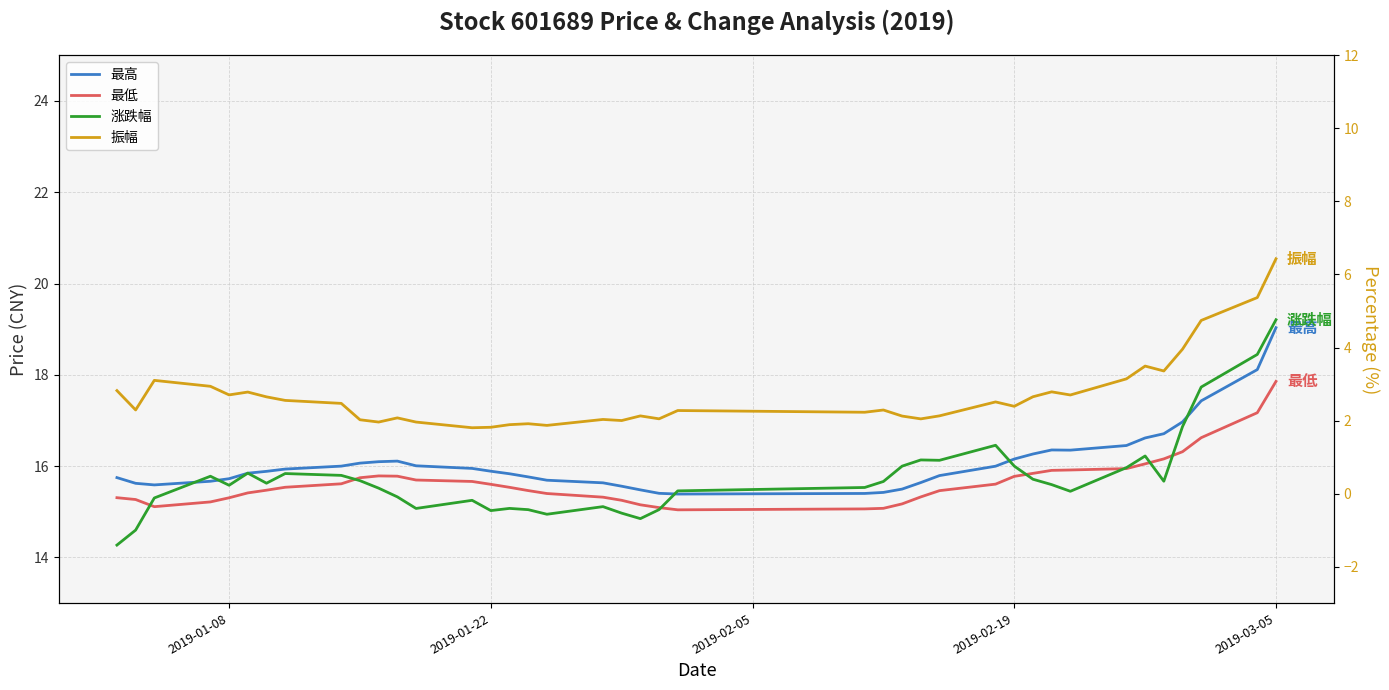

Reading left to right, what are all the values shown in this chart?

最高: 15.8	15.6	15.6	15.7	15.7	15.8	15.9	15.9	16.0	16.1	16.1	16.1	16.0	16.0	15.9	15.8	15.8	15.7	15.6	15.6	15.5	15.4	15.4	15.4	15.4	15.5	15.6	15.8	16.0	16.2	16.3	16.4	16.4	16.5	16.6	16.7	17.0	17.4	18.1	19.0
最低: 15.3	15.3	15.1	15.2	15.3	15.4	15.5	15.5	15.6	15.7	15.8	15.8	15.7	15.7	15.6	15.5	15.5	15.4	15.3	15.3	15.2	15.1	15.0	15.1	15.1	15.2	15.3	15.5	15.6	15.8	15.8	15.9	15.9	15.9	16.1	16.2	16.3	16.6	17.2	17.9
涨跌幅: -1.4	-1.0	-0.1	0.5	0.2	0.6	0.3	0.5	0.5	0.4	0.1	-0.1	-0.4	-0.2	-0.5	-0.4	-0.4	-0.6	-0.4	-0.5	-0.7	-0.4	0.1	0.2	0.3	0.8	0.9	0.9	1.3	0.8	0.4	0.2	0.1	0.7	1.0	0.3	1.8	2.9	3.8	4.8
振幅: 2.8	2.3	3.1	2.9	2.7	2.8	2.6	2.6	2.5	2.0	2.0	2.1	2.0	1.8	1.8	1.9	1.9	1.9	2.0	2.0	2.1	2.0	2.3	2.2	2.3	2.1	2.0	2.1	2.5	2.4	2.7	2.8	2.7	3.1	3.5	3.4	4.0	4.7	5.4	6.4